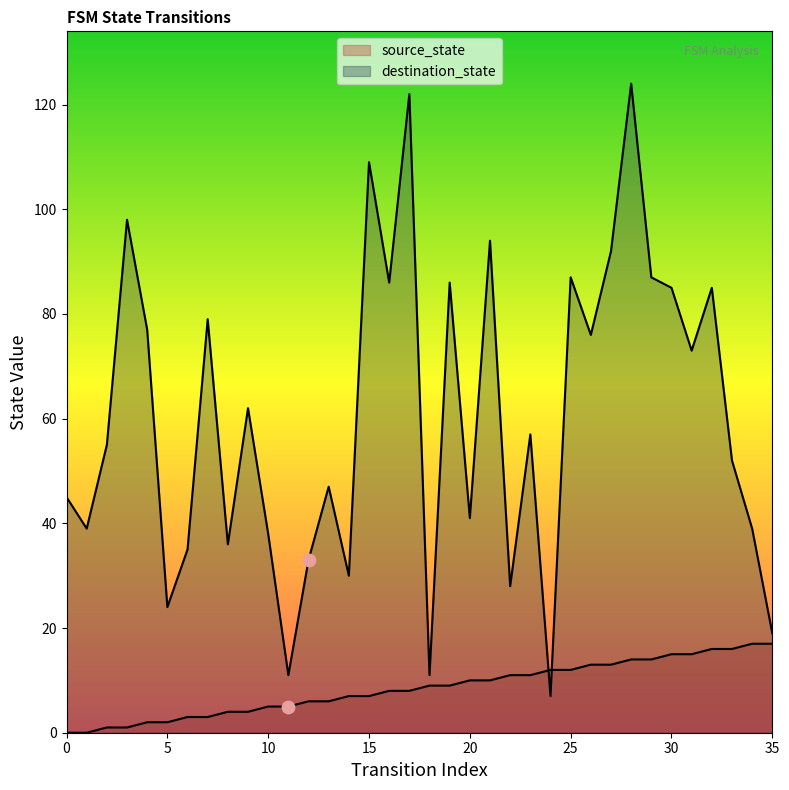

Which series has the largest total across all categories?

destination_state